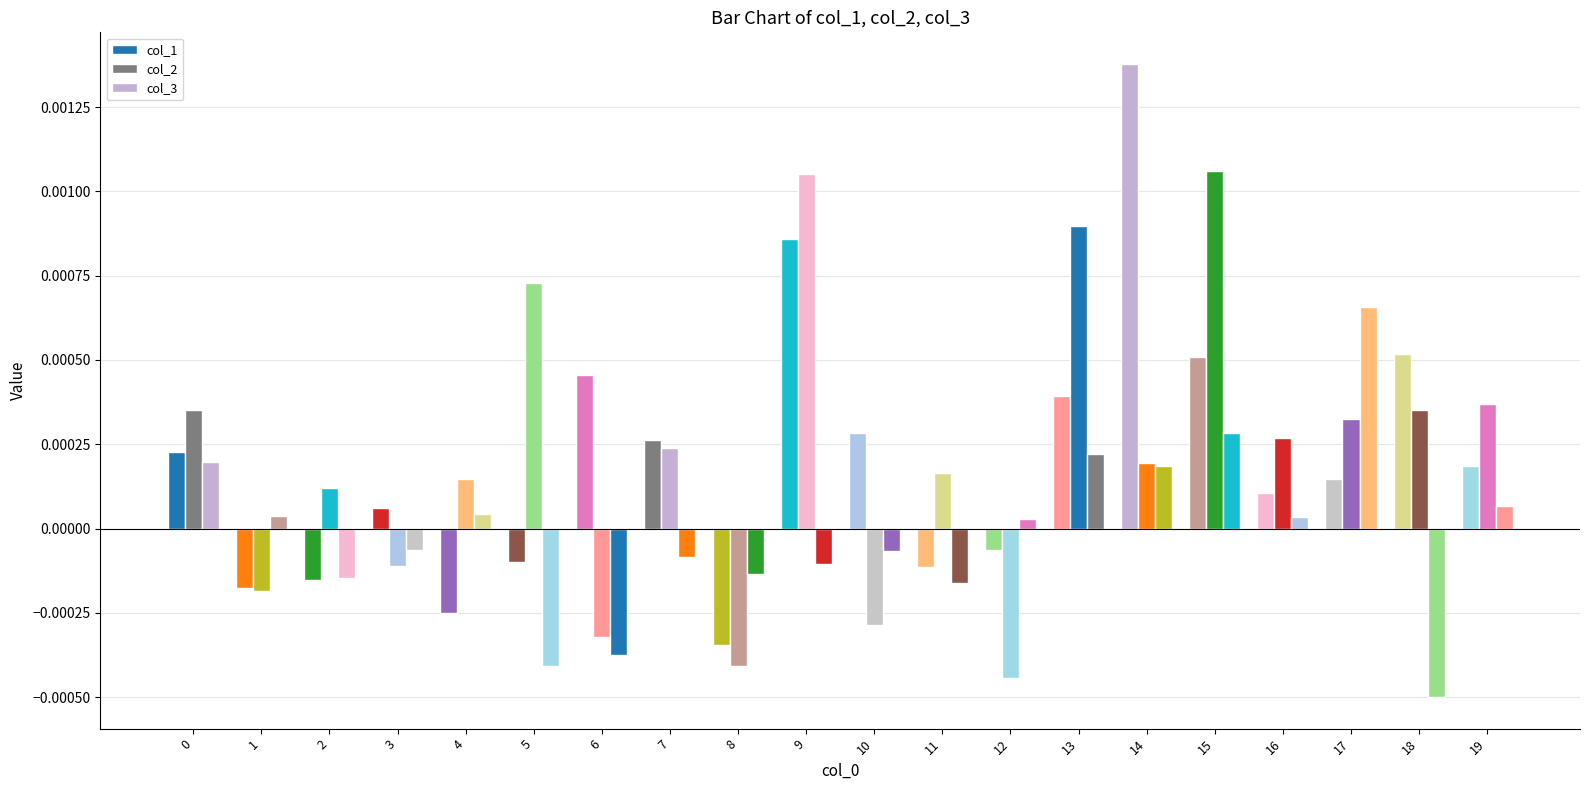

Does the chart contain stacked bars?

No